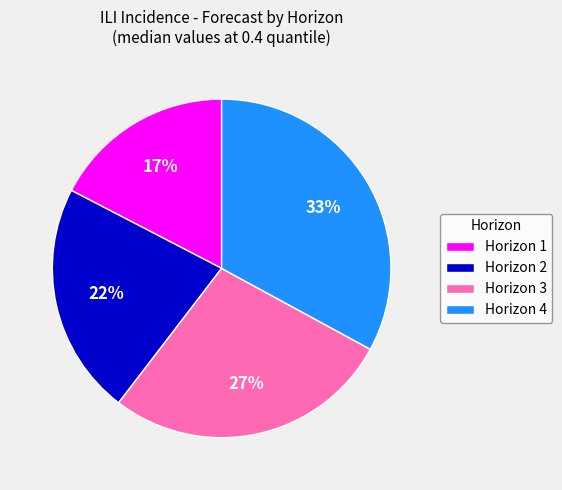

To the nearest percent, what portion does Horizon 1 represent?

17%